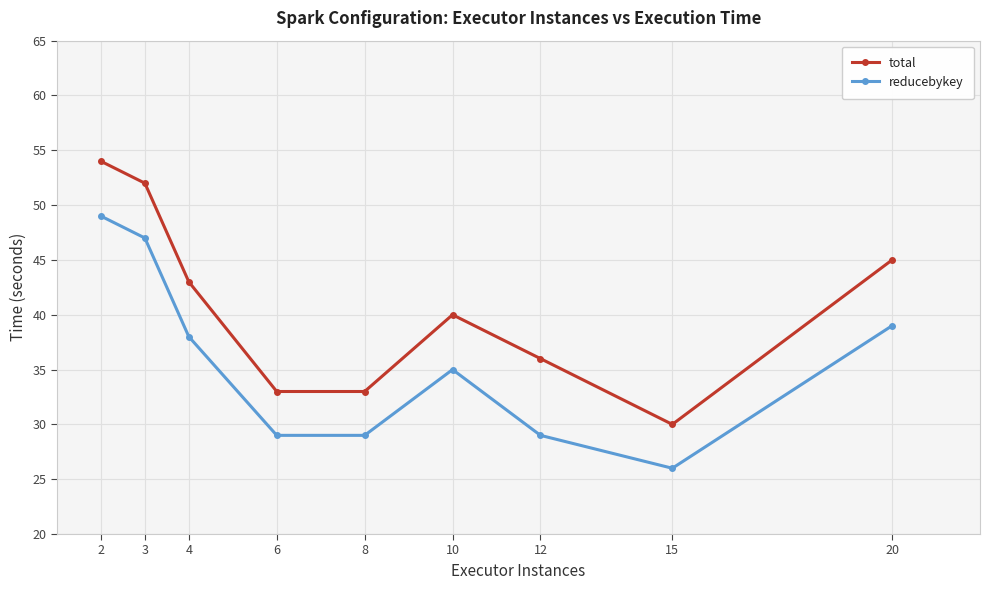

At which label is total closest to 42?

4